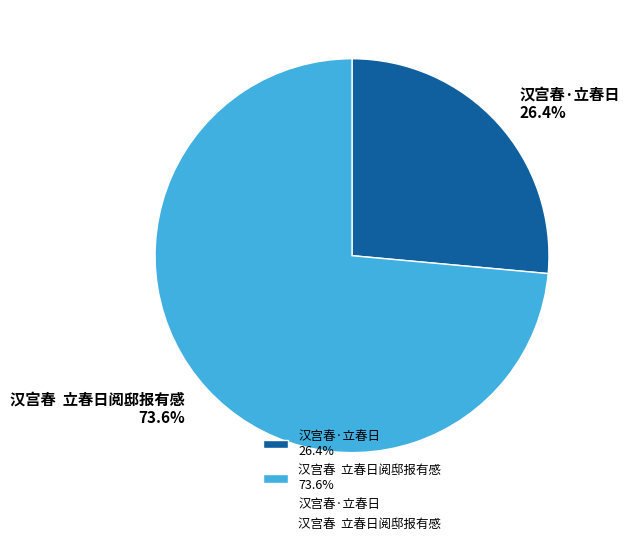

Is the sum of 汉宫春 立春日阅邸报有感 73.6% and 汉宫春·立春日 26.4% greater than half?

Yes